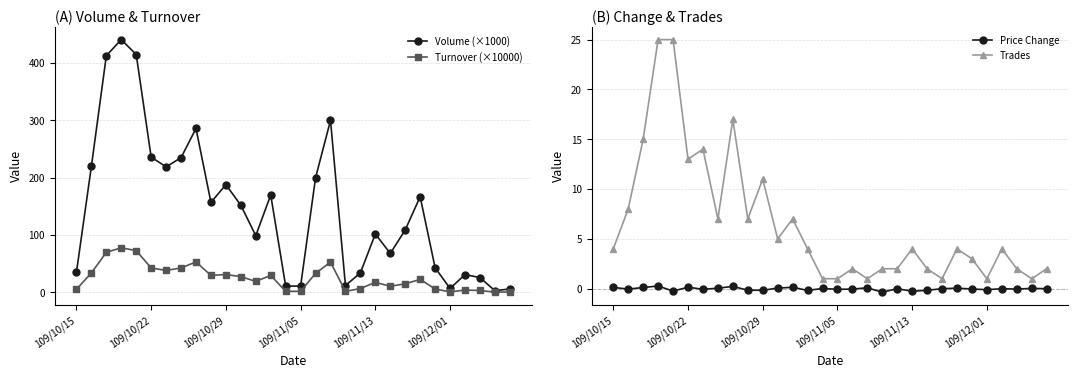

Where is the first local maximum for Trades?

6